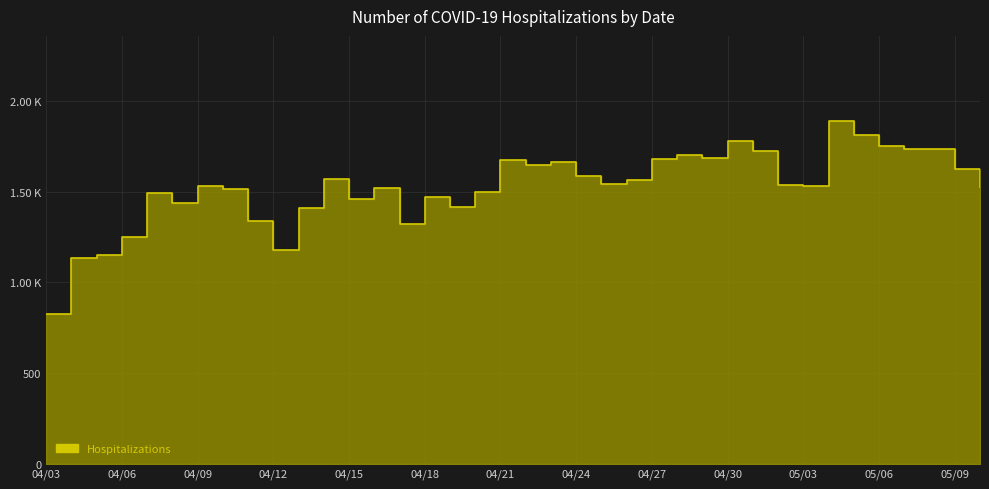

True or false: the data has more than 0 interior local peaks.

True